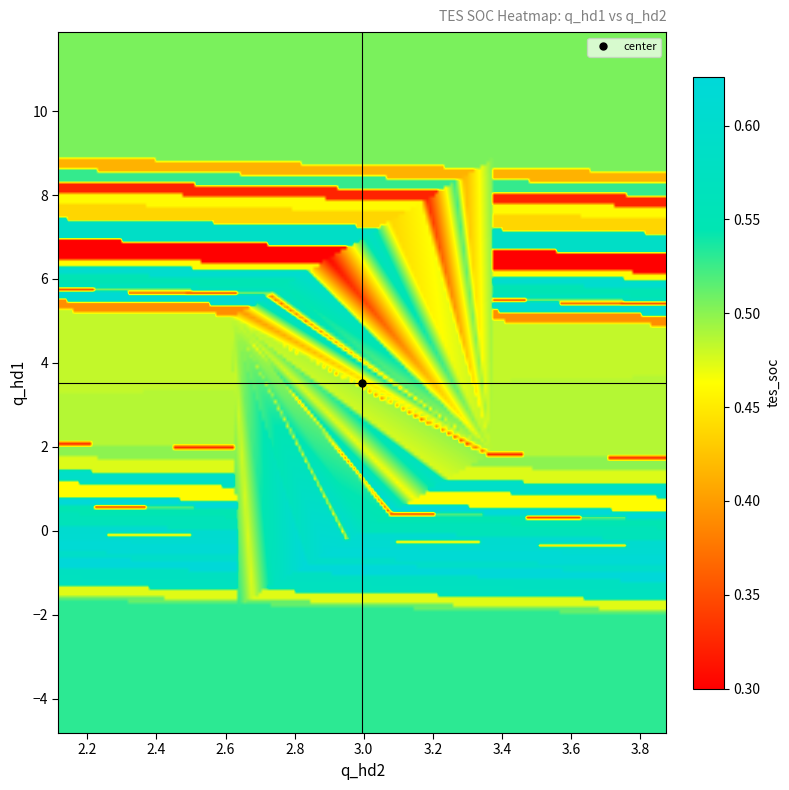

Which series has the widest spread of values?

q_hd1_values